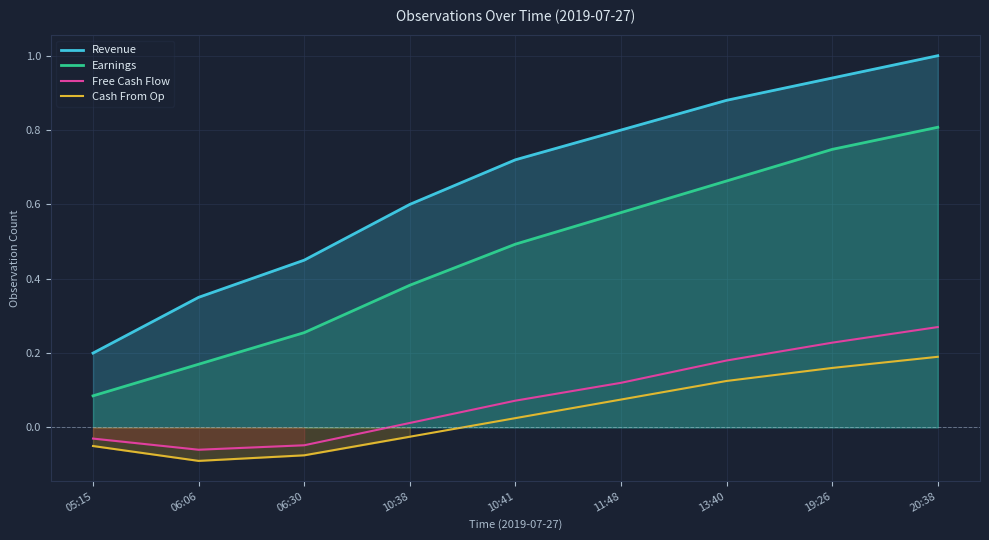

Reading right to left, what are all the values shown in this chart?

Revenue: 20:38=1.0	19:26=0.9	13:40=0.9	11:48=0.8	10:41=0.7	10:38=0.6	06:30=0.5	06:06=0.3	05:15=0.2
Earnings: 20:38=0.8	19:26=0.7	13:40=0.7	11:48=0.6	10:41=0.5	10:38=0.4	06:30=0.3	06:06=0.2	05:15=0.1
Free Cash Flow: 20:38=0.3	19:26=0.2	13:40=0.2	11:48=0.1	10:41=0.1	10:38=0.0	06:30=-0.0	06:06=-0.1	05:15=-0.0
Cash From Op: 20:38=0.2	19:26=0.2	13:40=0.1	11:48=0.1	10:41=0.0	10:38=-0.0	06:30=-0.1	06:06=-0.1	05:15=-0.1